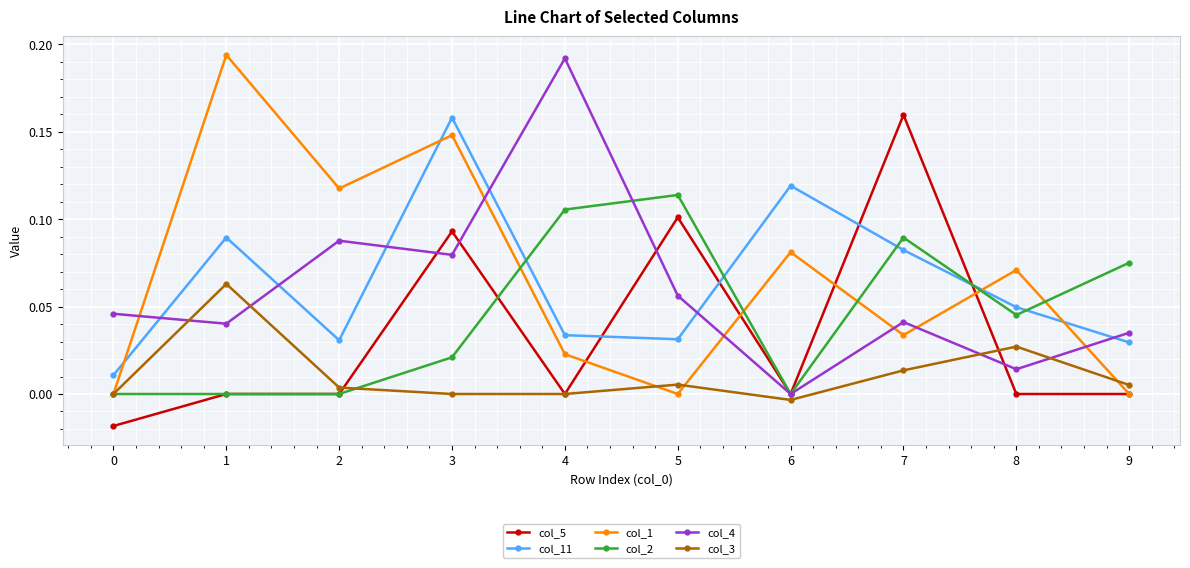

True or false: col_3 has a value of 0.0 at 0.

True